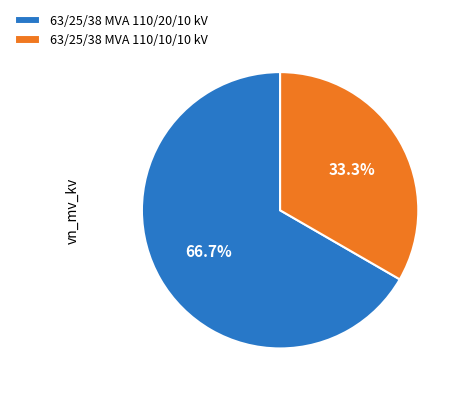

Is it true that 63/25/38 MVA 110/10/10 kV is 33% of the pie?

True